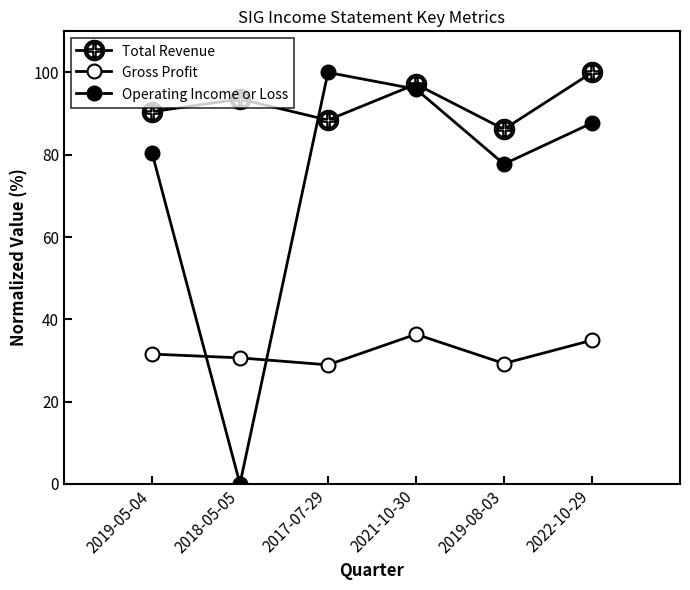

Which series has the largest range (max minus min)?

Operating Income or Loss